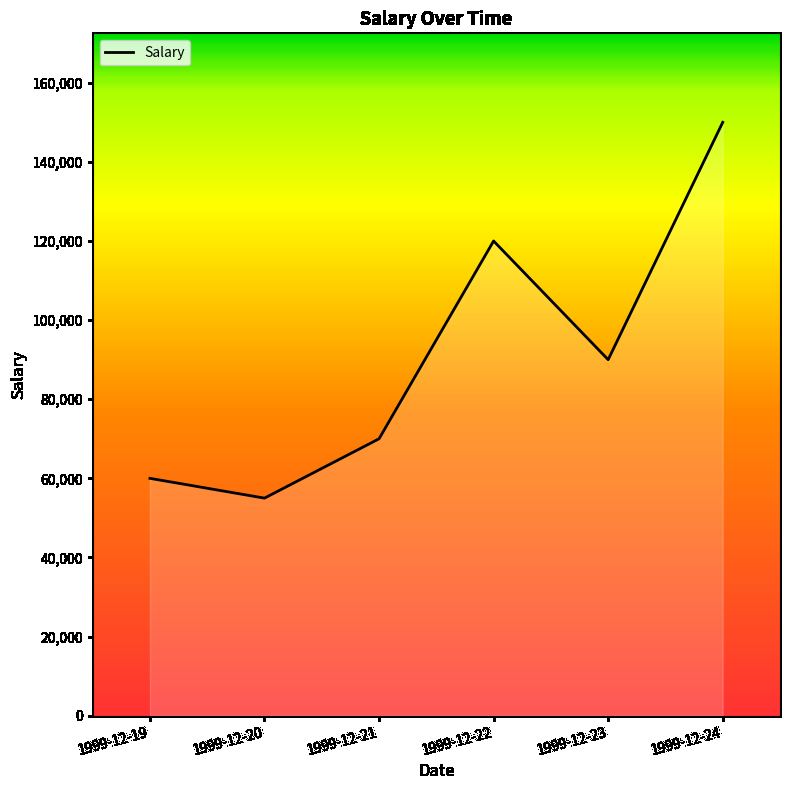

Reading left to right, extract all data points from this chart.

1999-12-19=60000	1999-12-20=55000	1999-12-21=70000	1999-12-22=120000	1999-12-23=90000	1999-12-24=150000